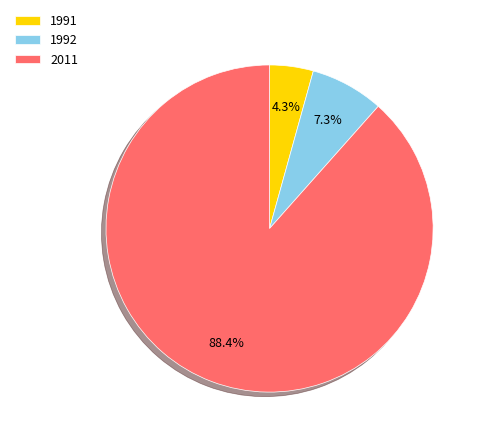

Which slice is the smallest?

1991